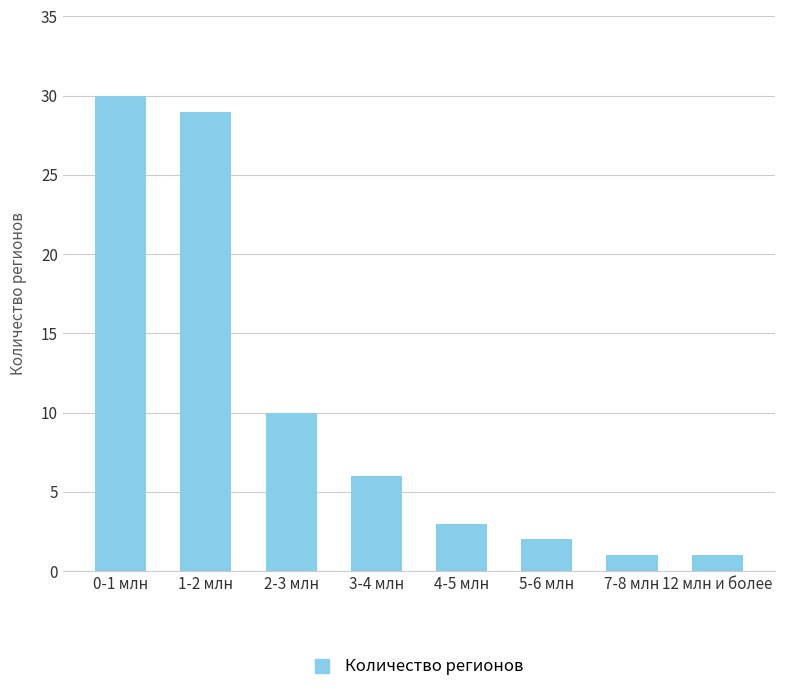

What position from the right is 1-2 млн?

7